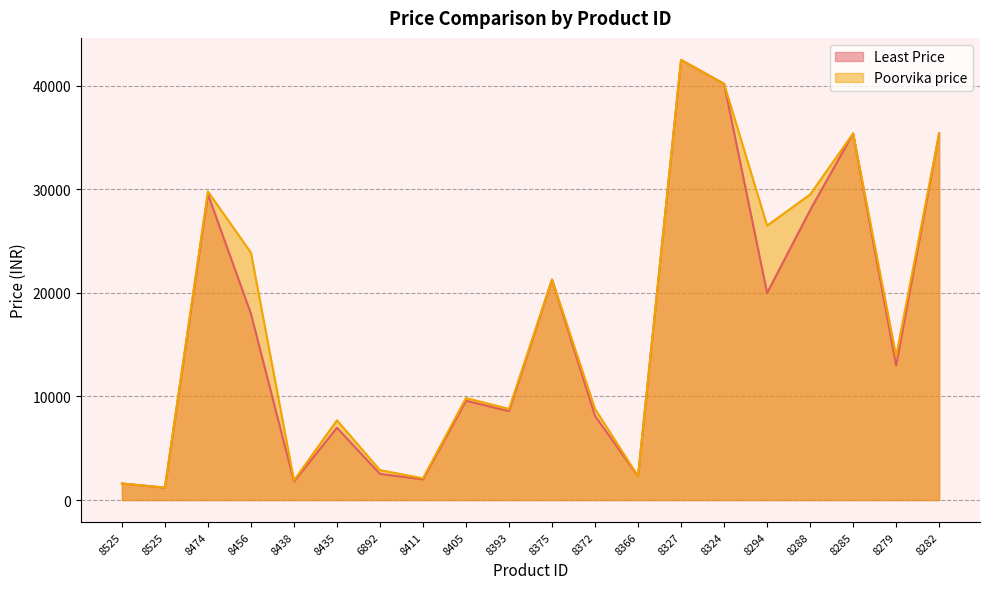

Where is Poorvika price nearest to the value 21849?

8375